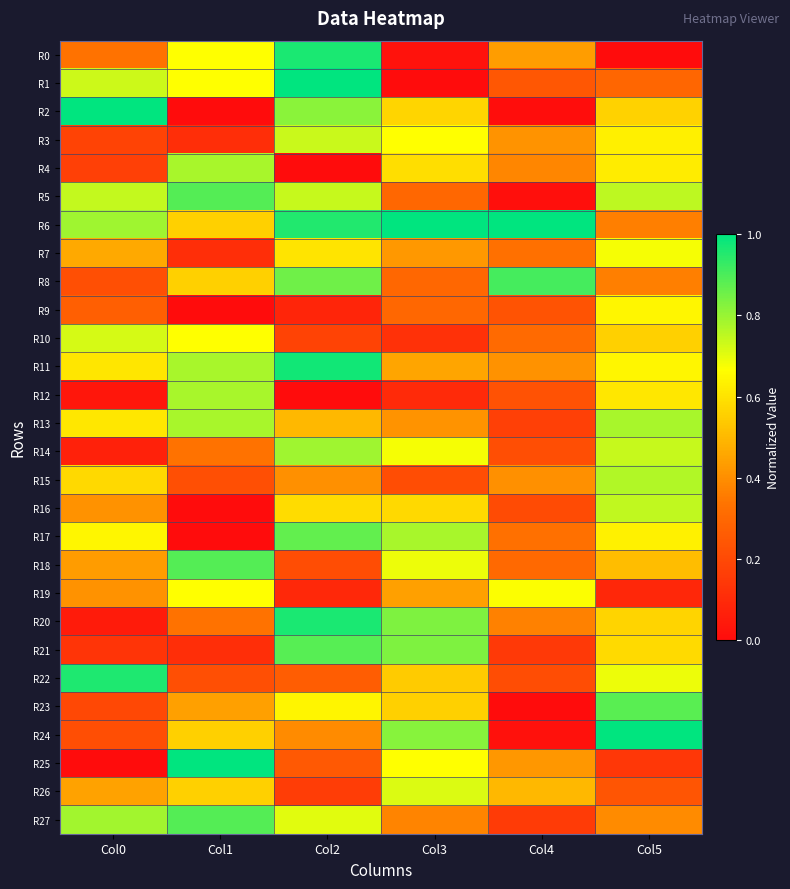

At which category is the sum across all series the highest?

Col2